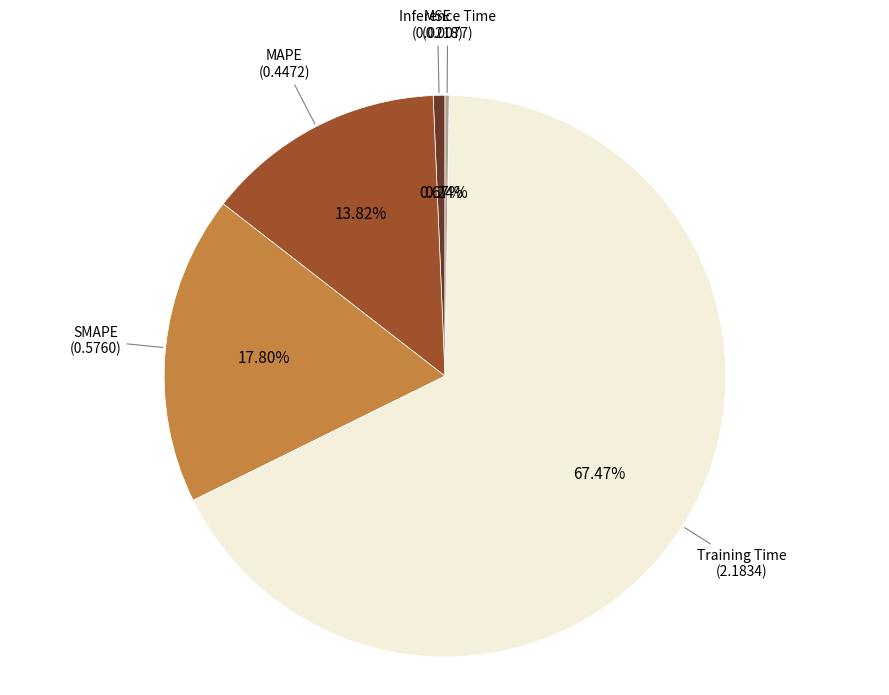

Does any single category account for the majority?

Yes